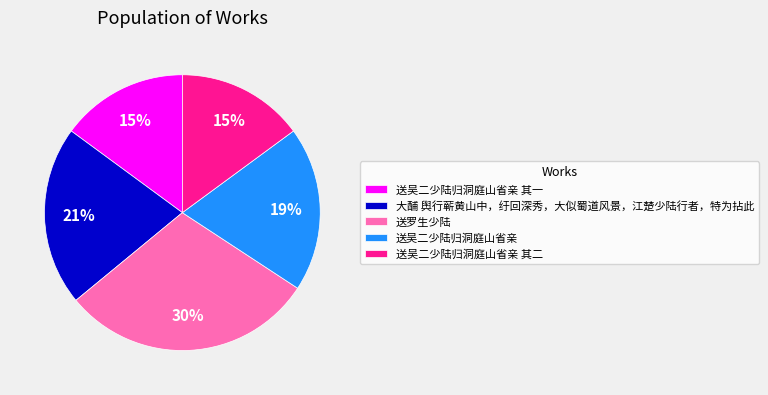

To the nearest percent, what portion does 送吴二少陆归洞庭山省亲 其一 represent?

15%